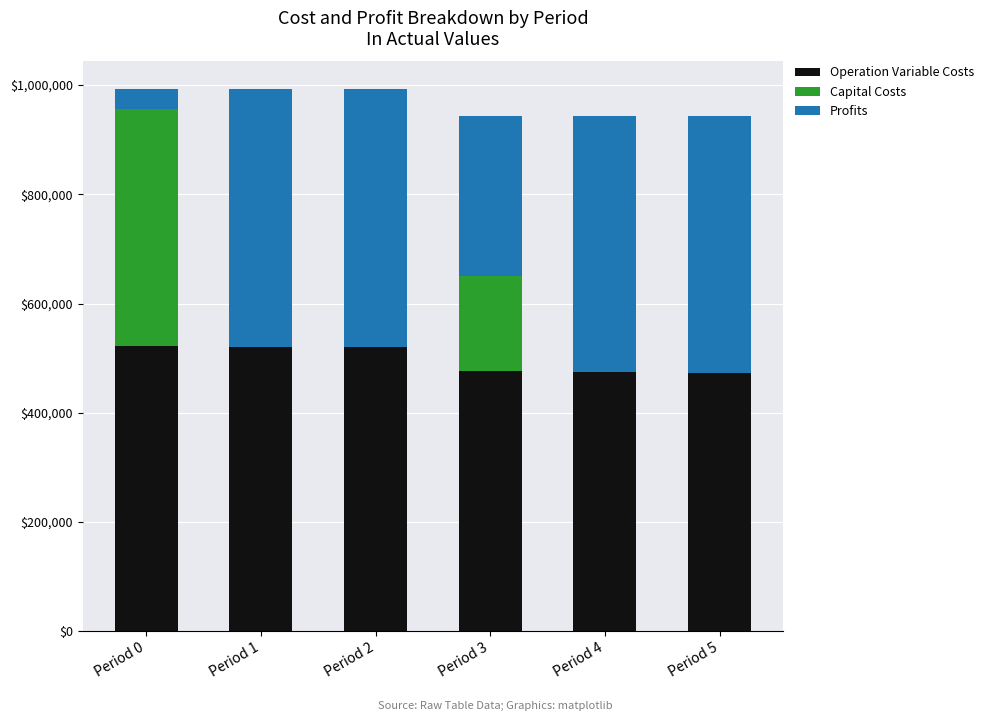

What is the total value across all series at Period 1?

993482.5